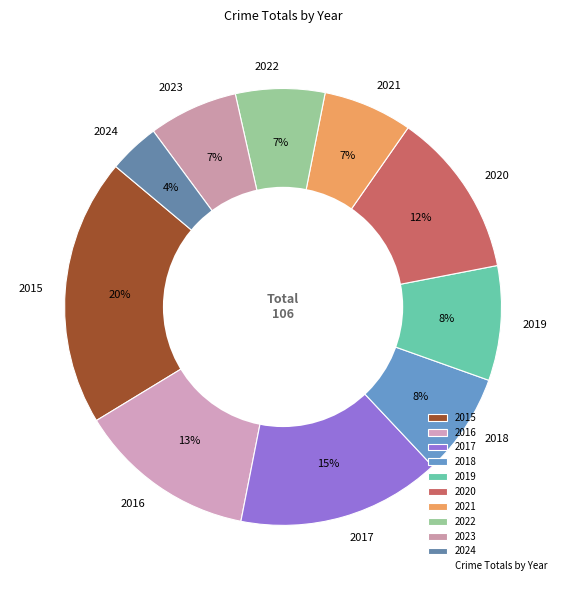

To the nearest percent, what is the average slice percentage?

10%